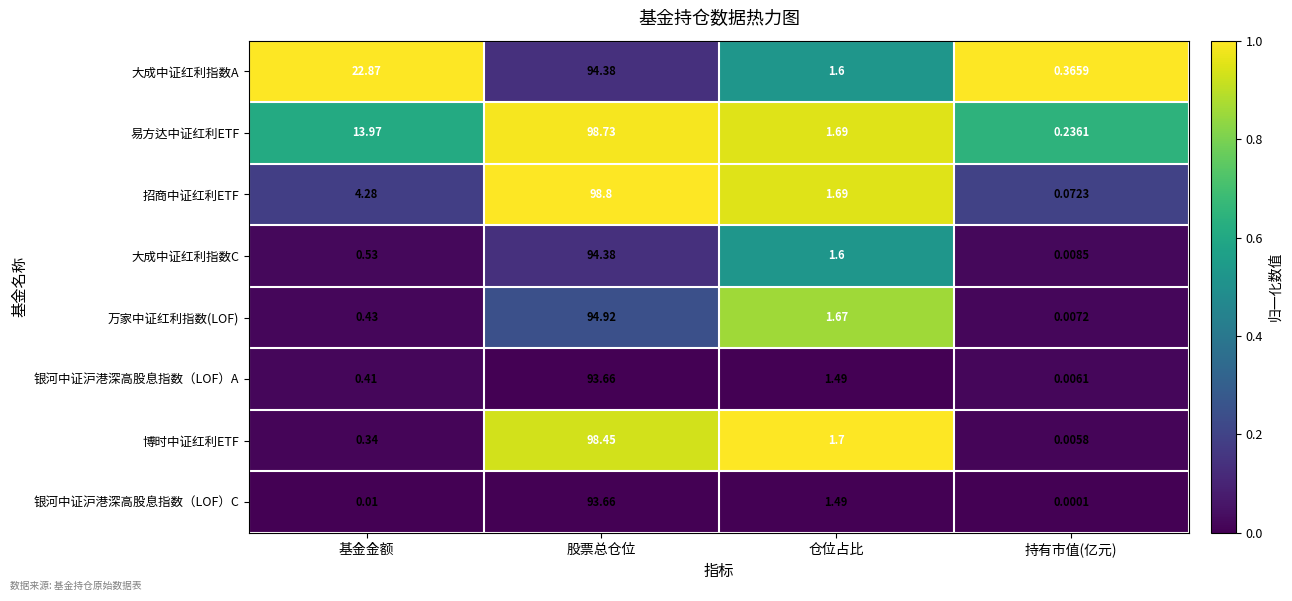

Rank the series at 基金金额 from lowest to highest value.

银河中证沪港深高股息指数（LOF）C, 博时中证红利ETF, 银河中证沪港深高股息指数（LOF）A, 万家中证红利指数(LOF), 大成中证红利指数C, 招商中证红利ETF, 易方达中证红利ETF, 大成中证红利指数A